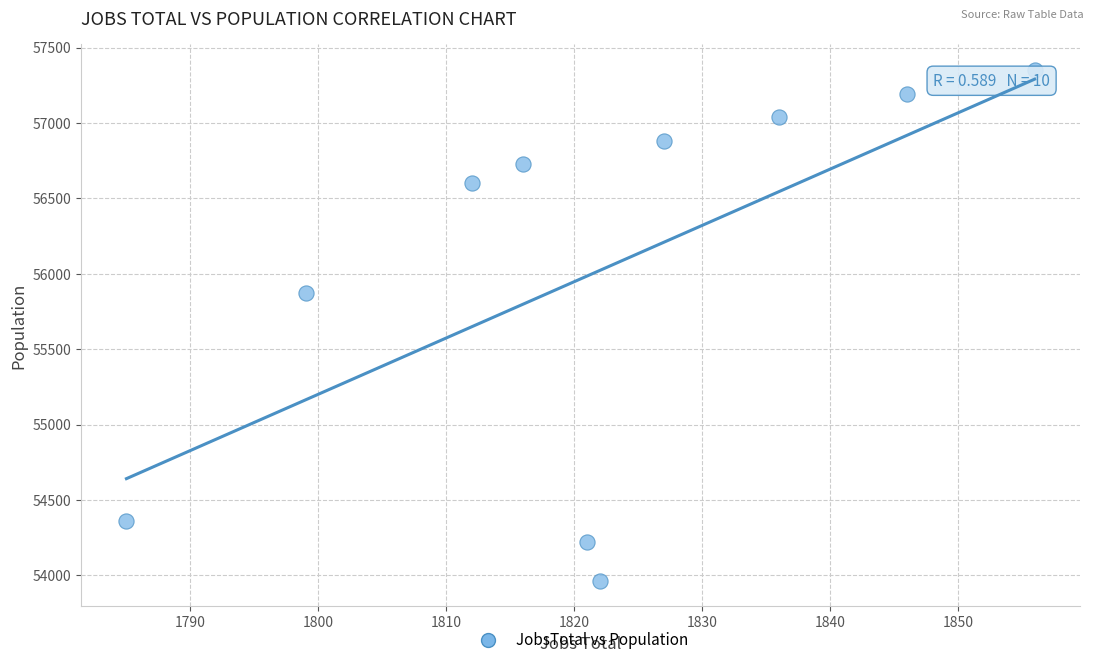

What is the average X value?

1822